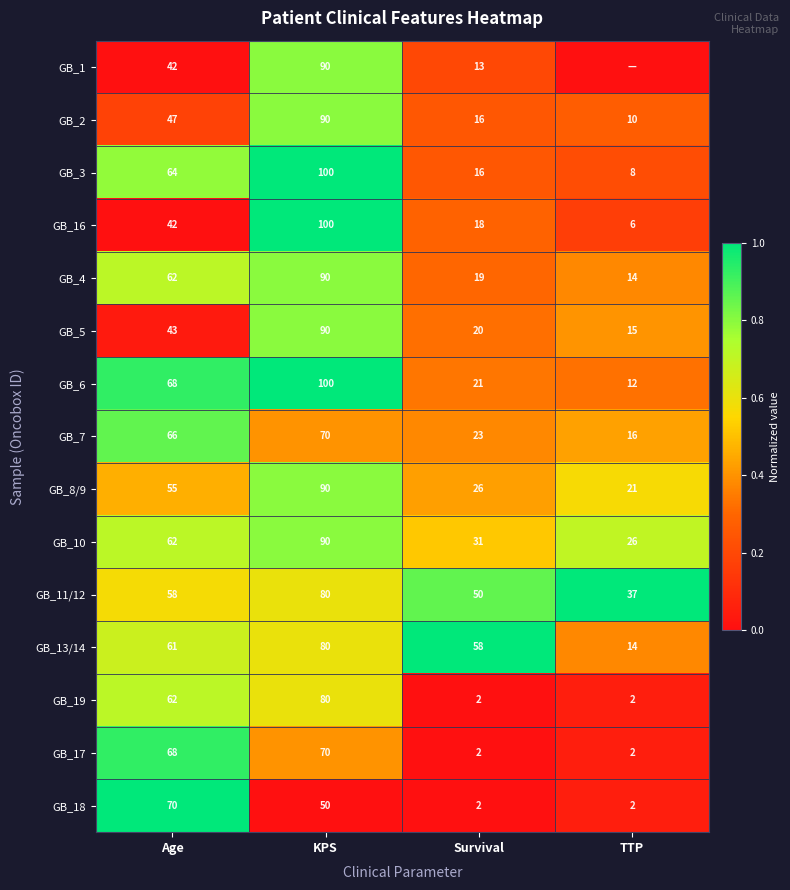

List the labels in order of GB_6 value, smallest first.

TTP, Survival, Age, KPS